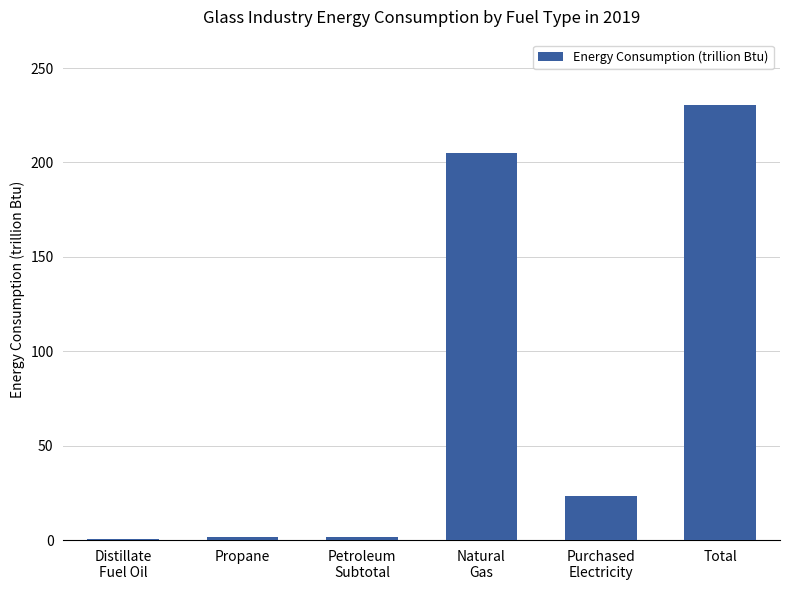

What is the greatest value displayed?

230.5